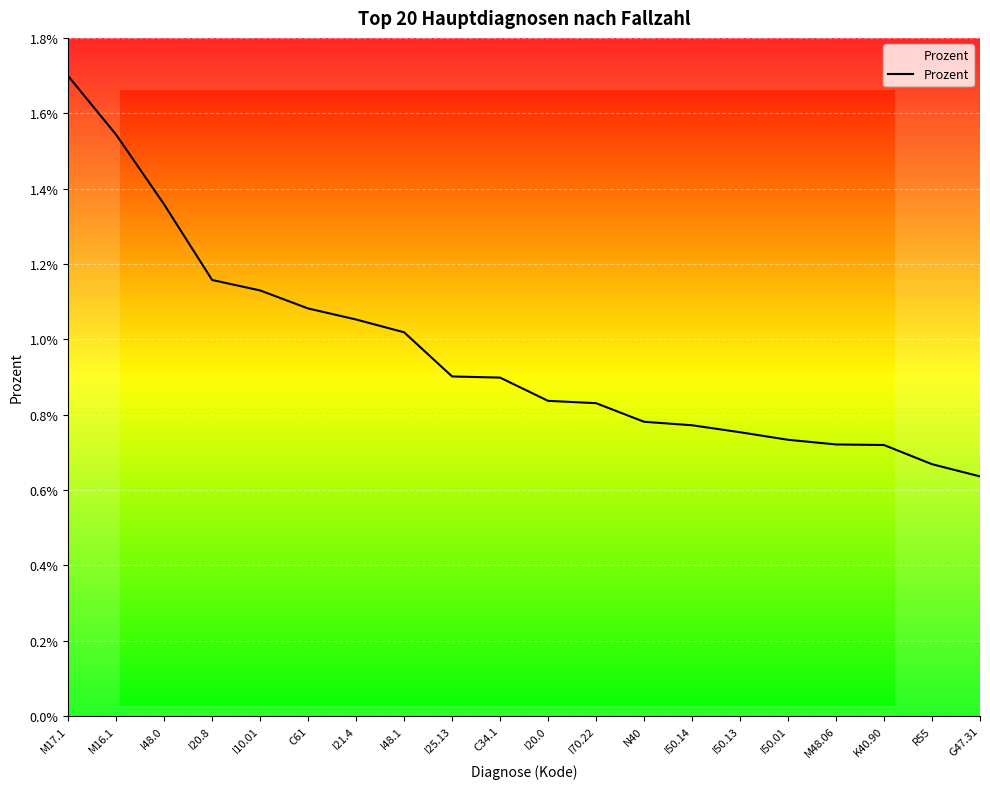

At which category does the chart reach its peak across all series?

M17.1